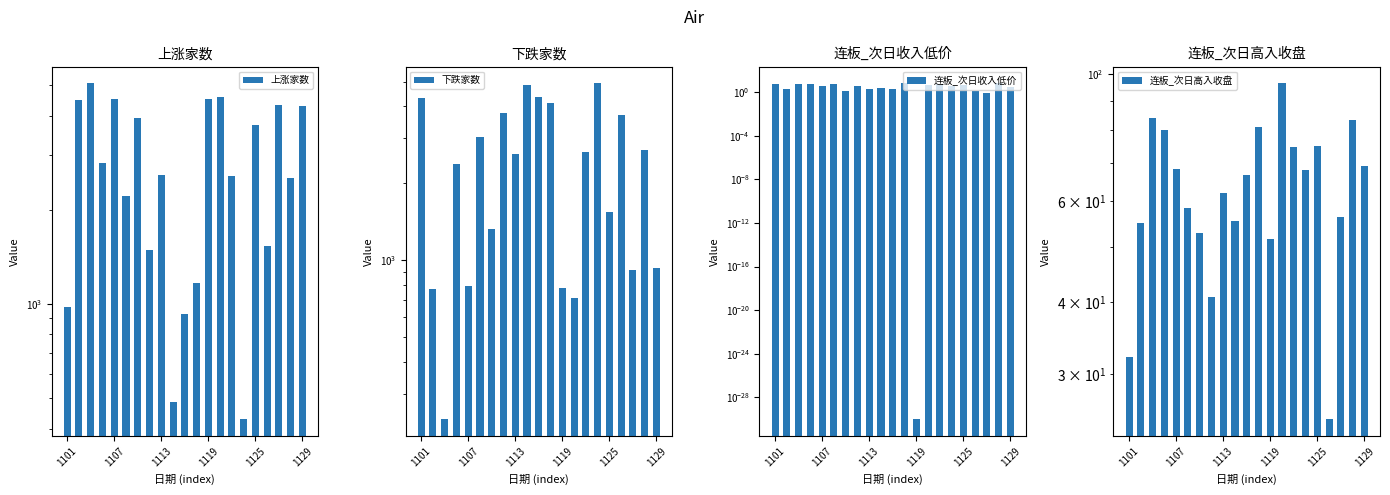

What is the difference between the maximum and minimum values in the 连板_次日高入收盘 series?

71.4